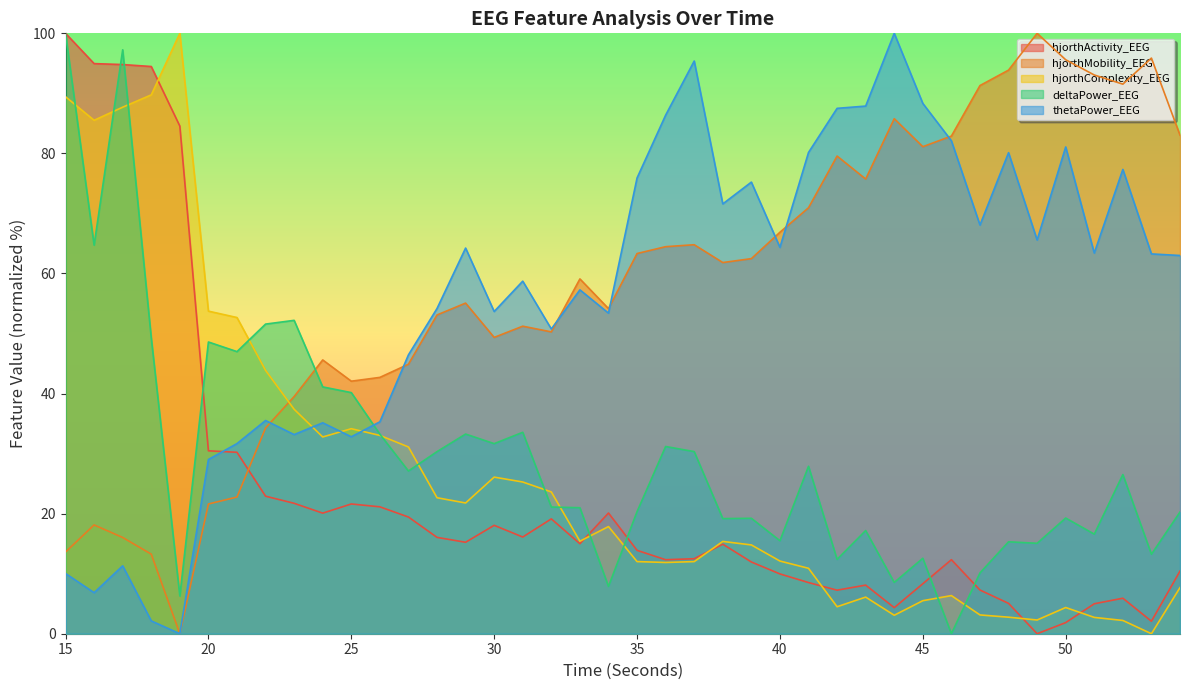

At which category is the sum across all series the highest?

15